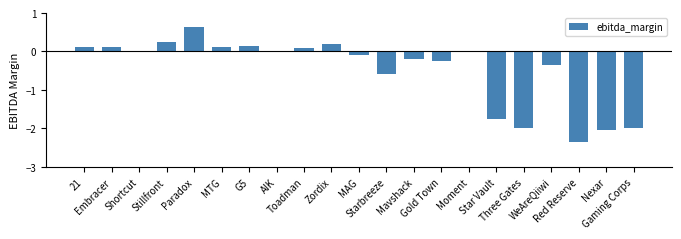

The chart shows a value of -0.5 at WeAreQiiwi. True or false?

False